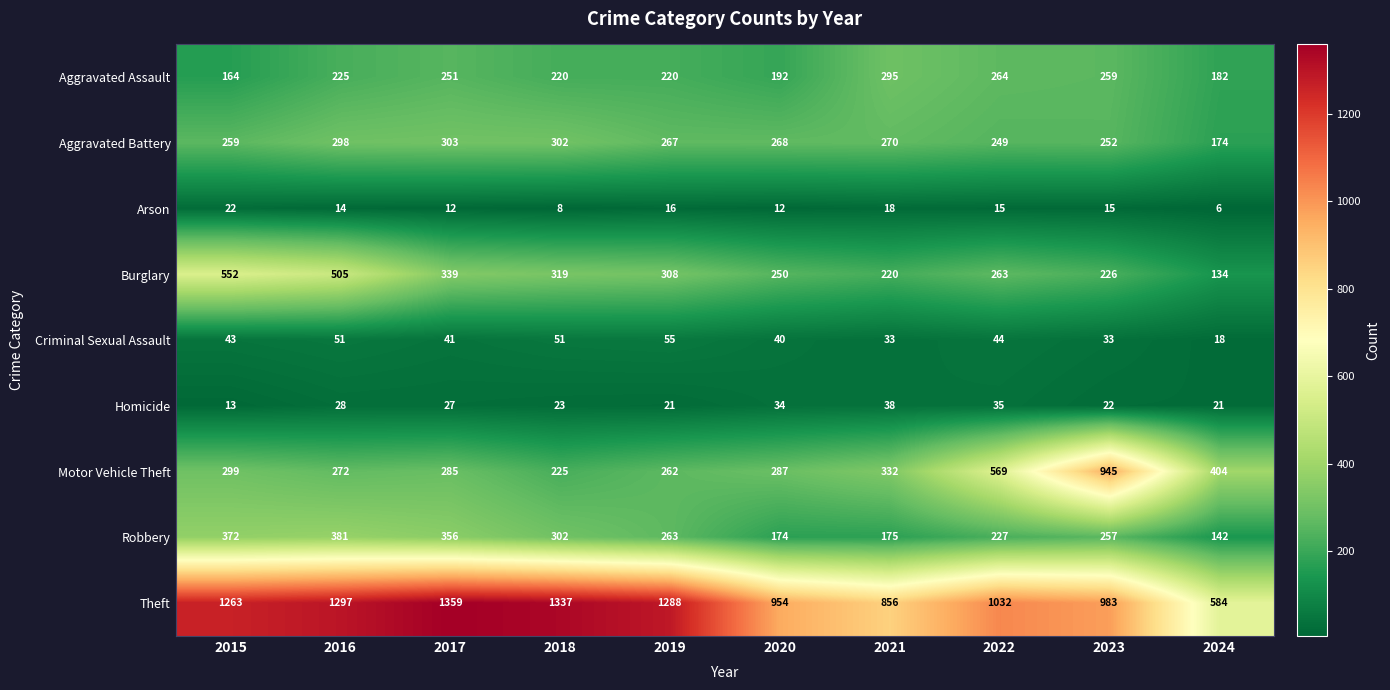

Which series has the largest total across all categories?

Theft